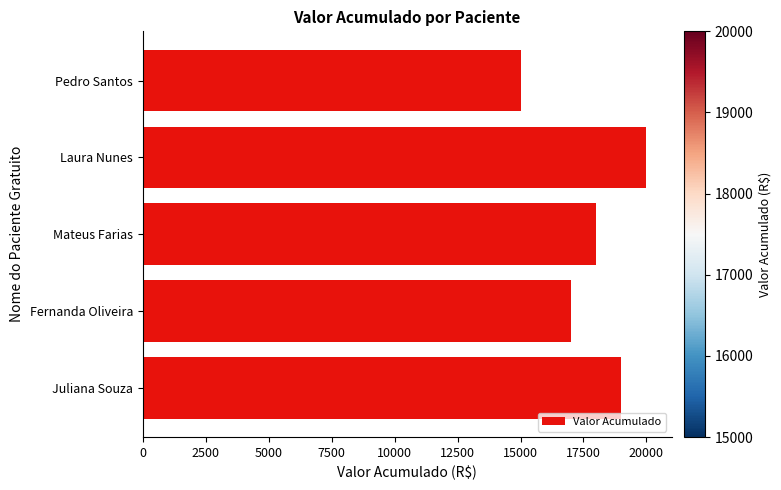

Rank the categories by value from lowest to highest.

Pedro Santos, Fernanda Oliveira, Mateus Farias, Juliana Souza, Laura Nunes